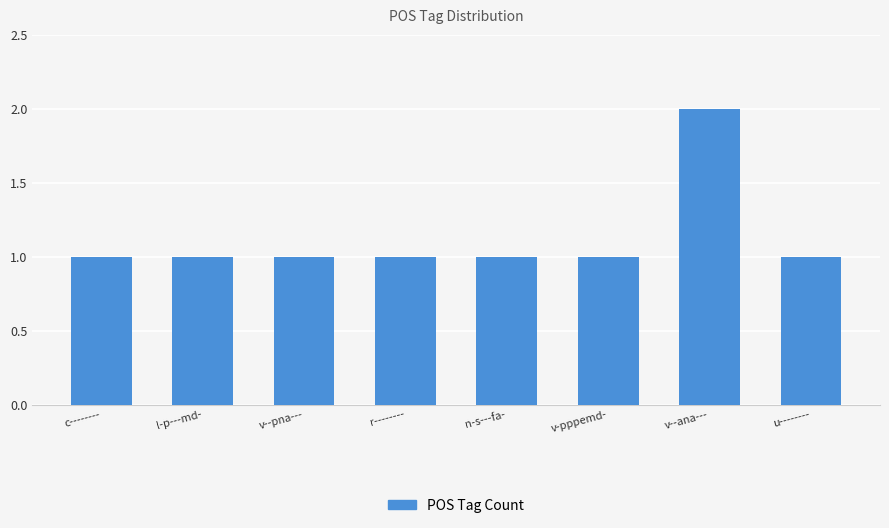

What is the difference between the maximum and minimum values?

1